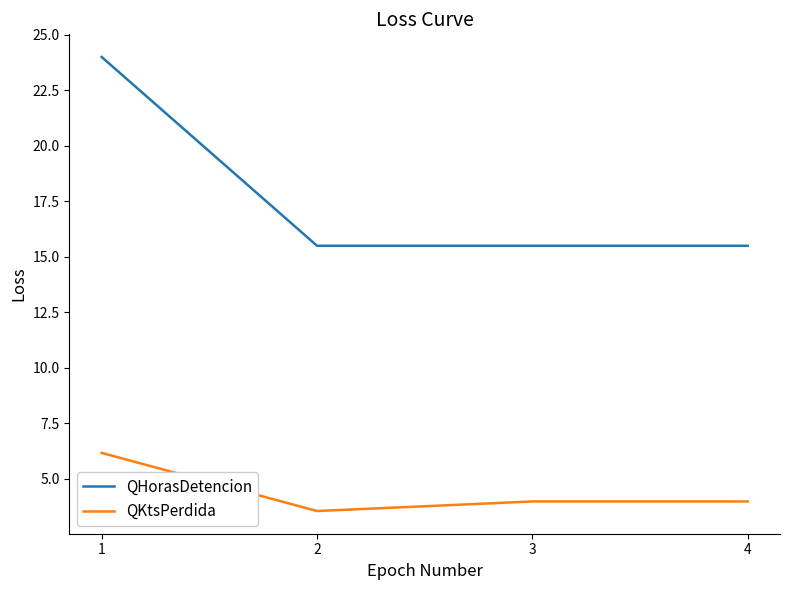

At how many categories does at least one series exceed 3?

4